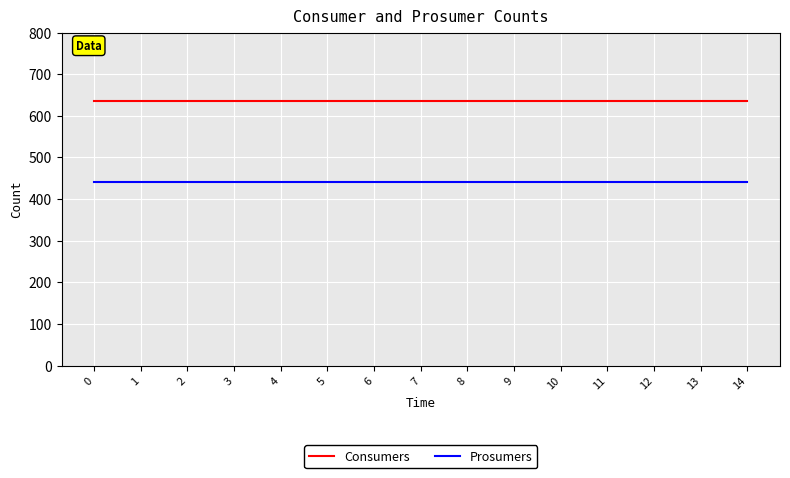

Which series has the largest total across all categories?

Consumers